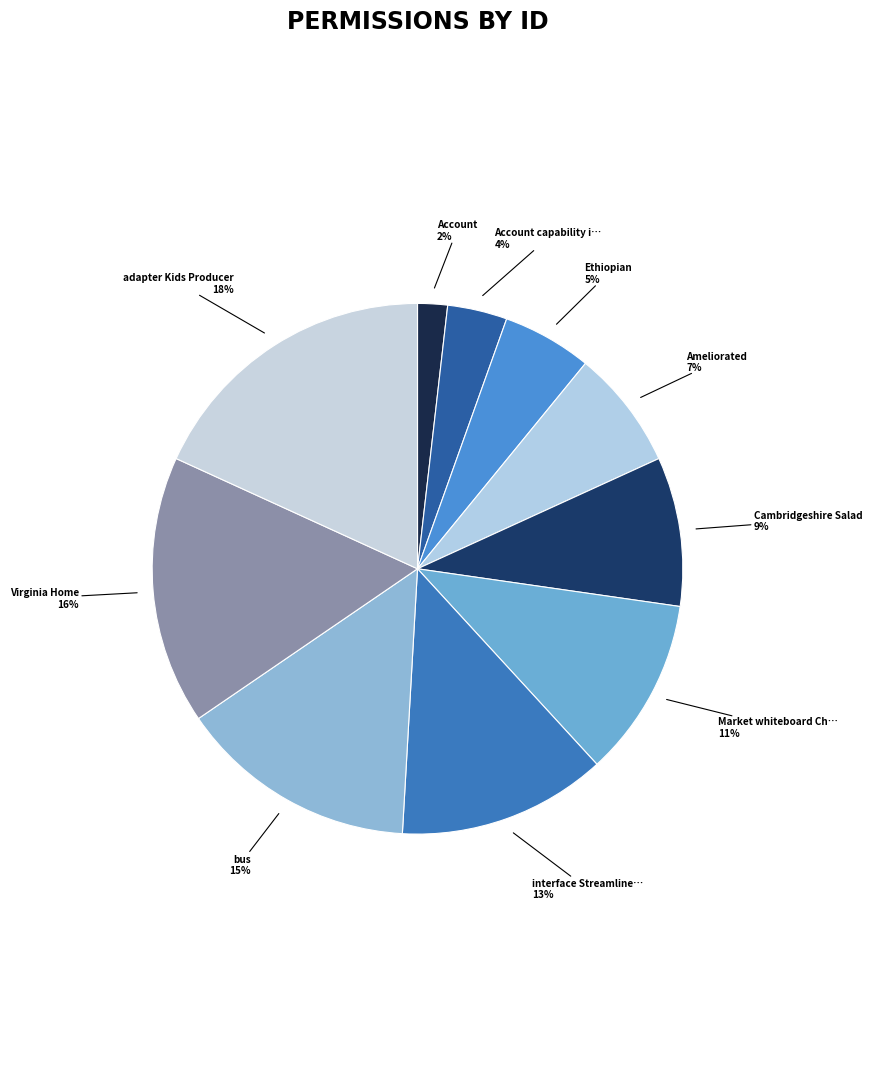

How many slices are in this pie chart?

10